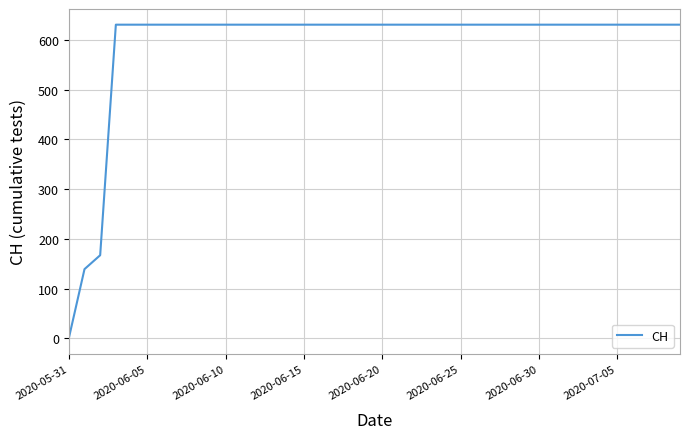

What is the difference between the maximum and minimum values?

631